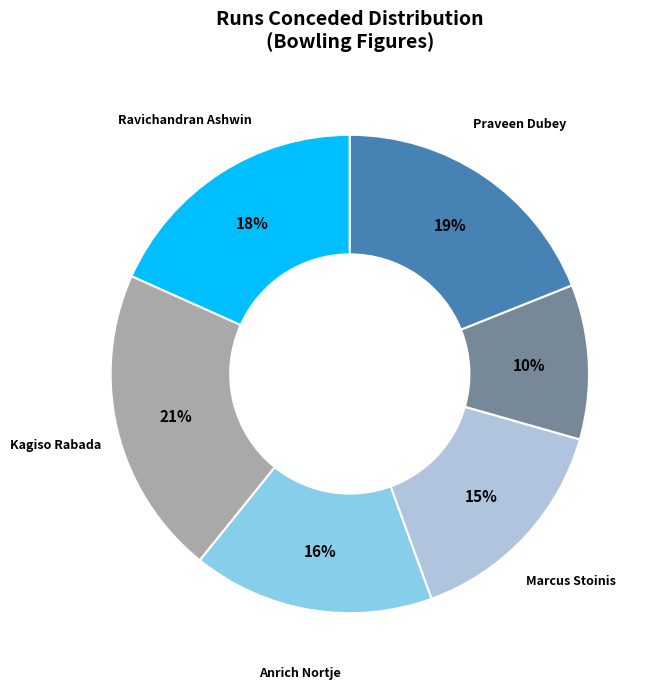

Does any single category account for the majority?

No